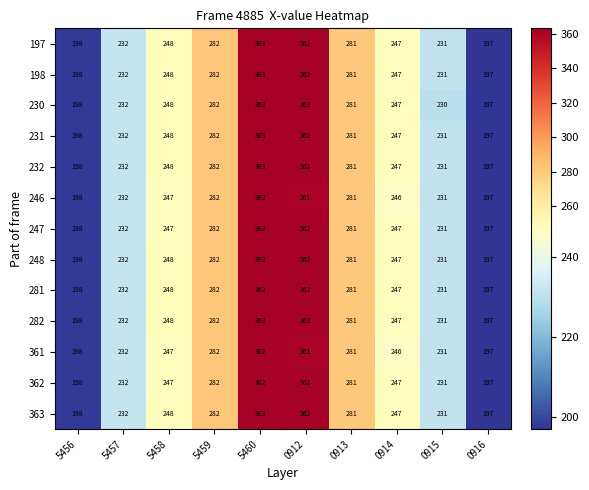

At how many categories does at least one series exceed 239?

6